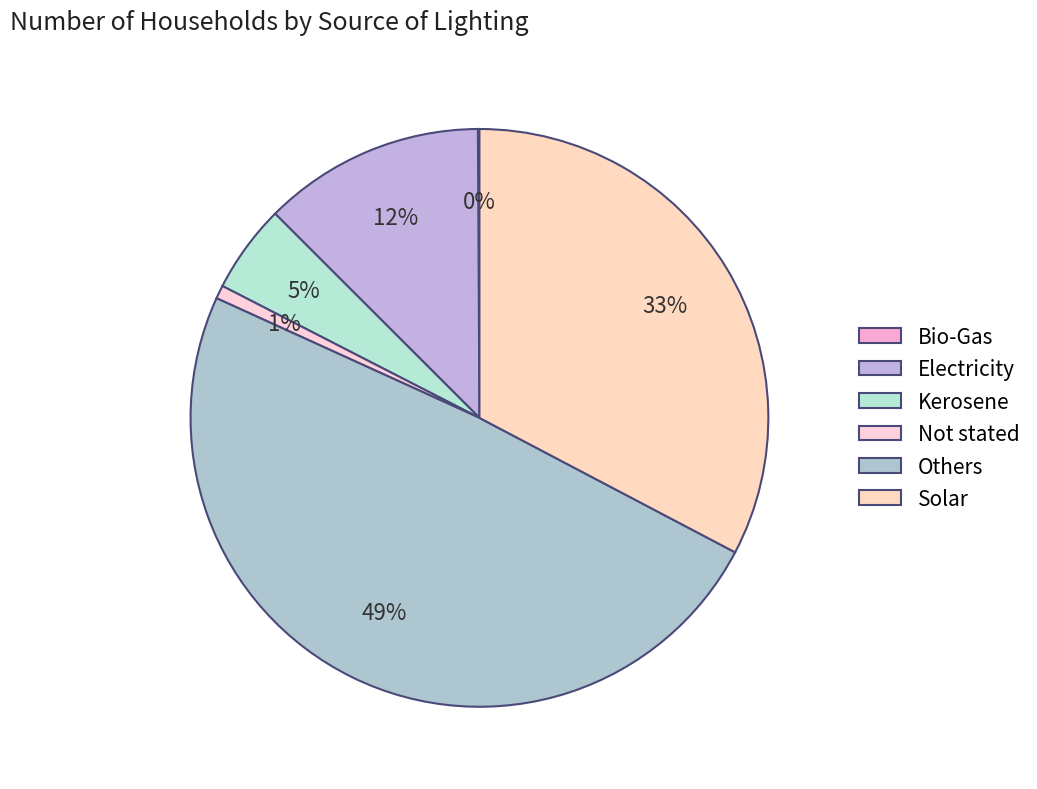

To the nearest percent, what percentage of the pie is Kerosene?

5%